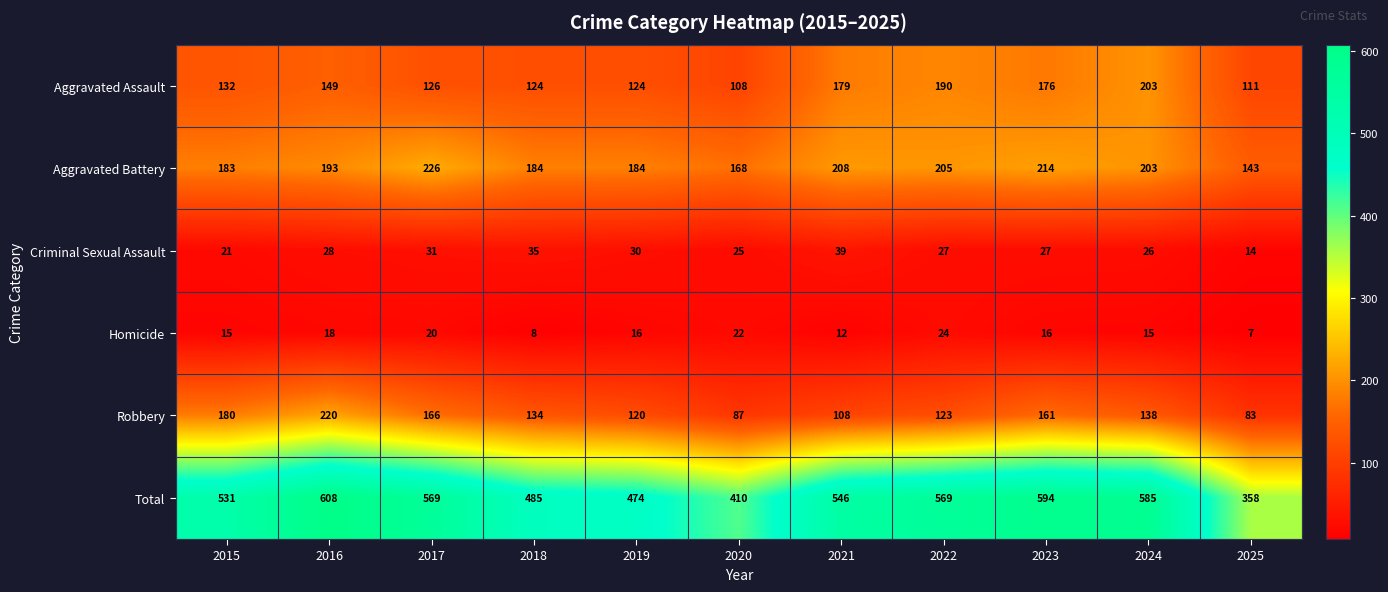

Which series has the largest range (max minus min)?

Total